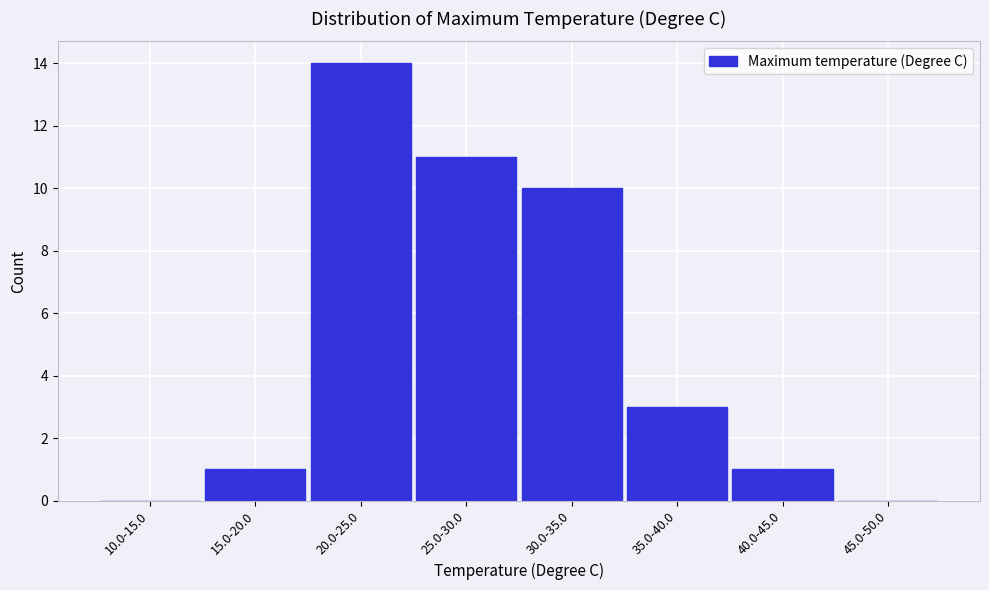

Reading right to left, list all the values displayed in this chart.

45.0-50.0=0	40.0-45.0=1	35.0-40.0=3	30.0-35.0=10	25.0-30.0=11	20.0-25.0=14	15.0-20.0=1	10.0-15.0=0